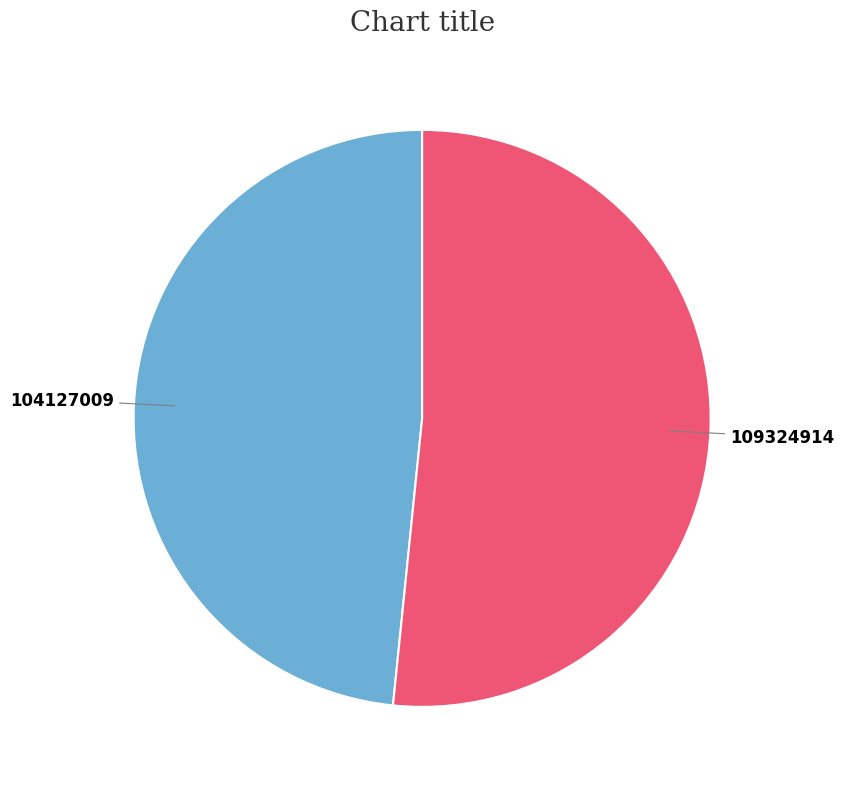

How many slices are in this pie chart?

2